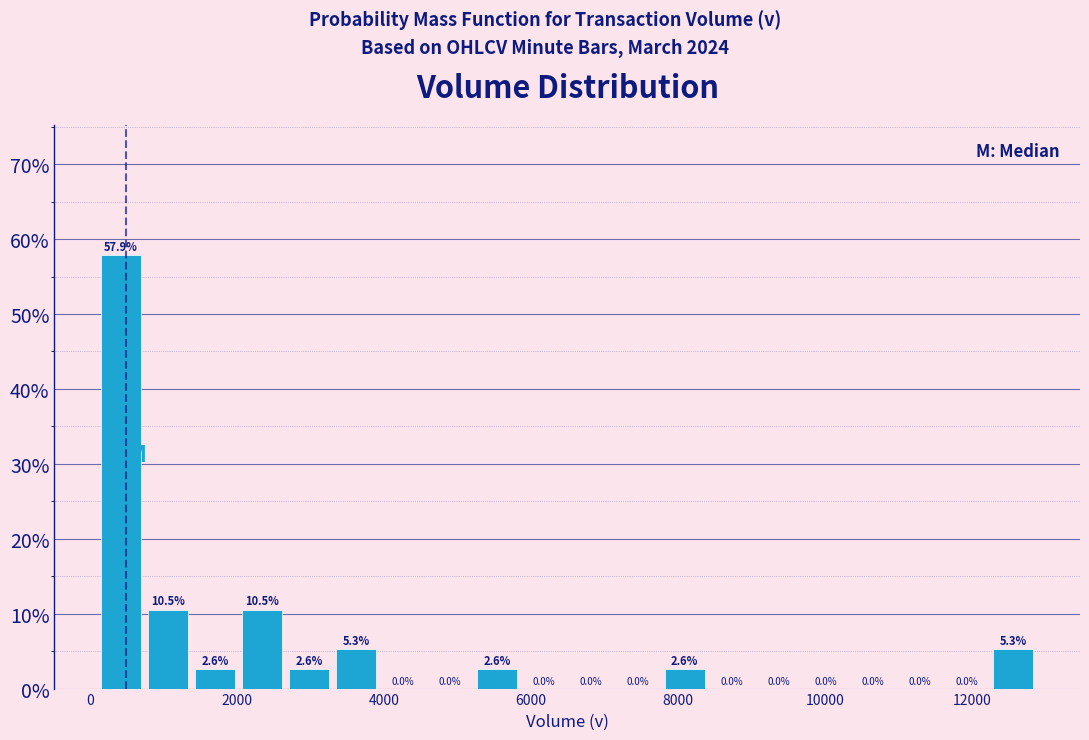

Read against the x-axis, roughly where is the centre of the tallest bar?

400